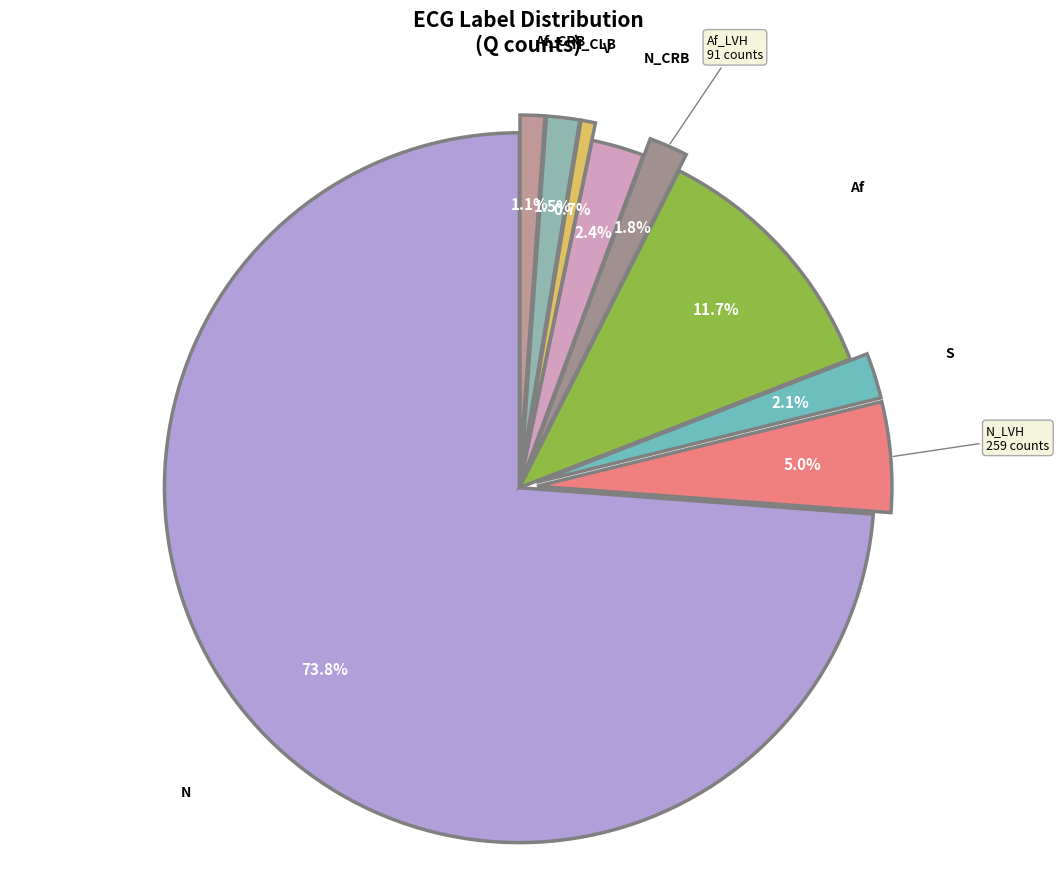

Count the number of slices in the pie.

9